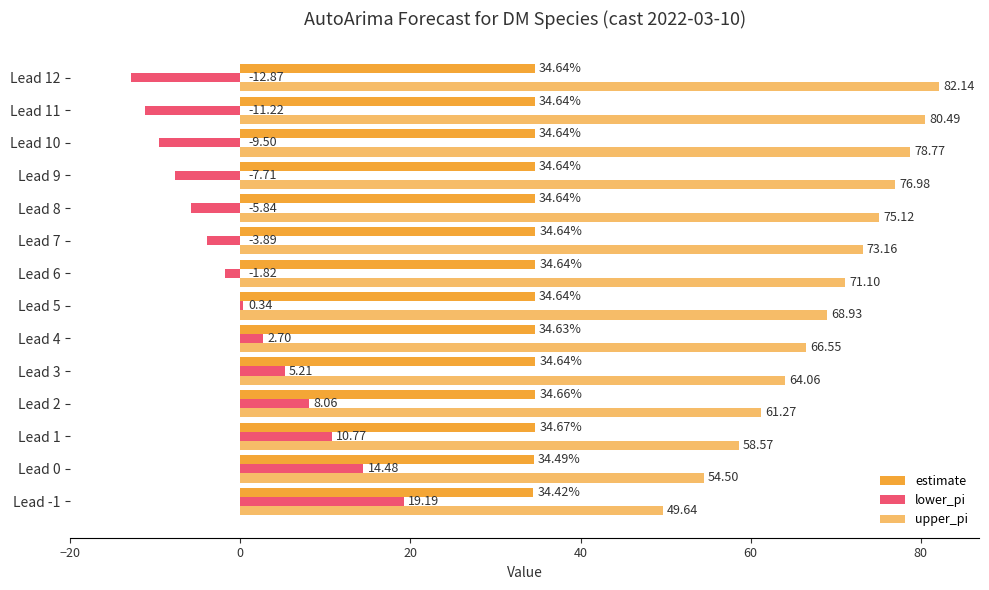

How many categories are shown in the chart?

14